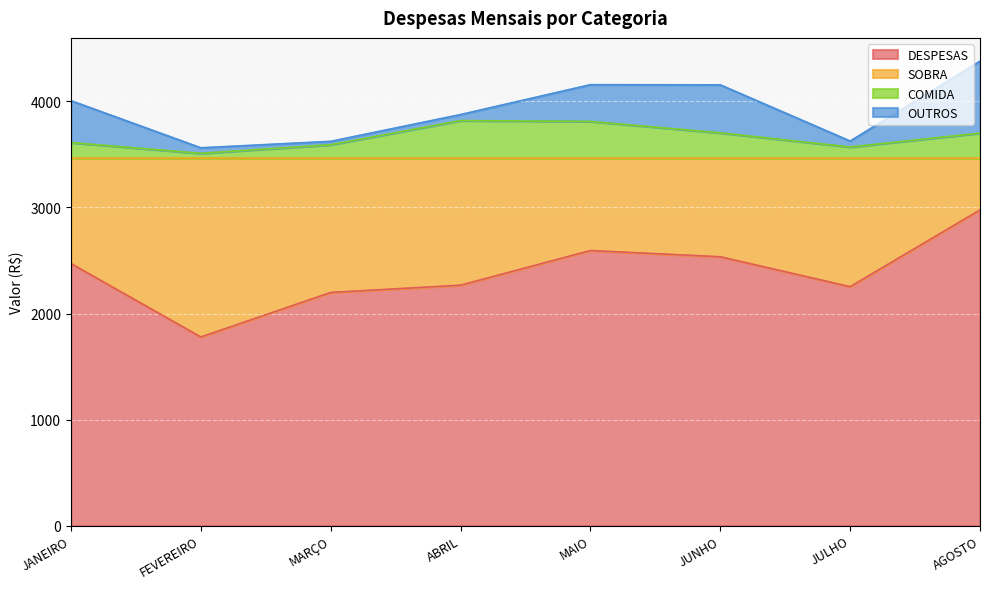

True or false: DESPESAS and COMIDA cross at least once.

False